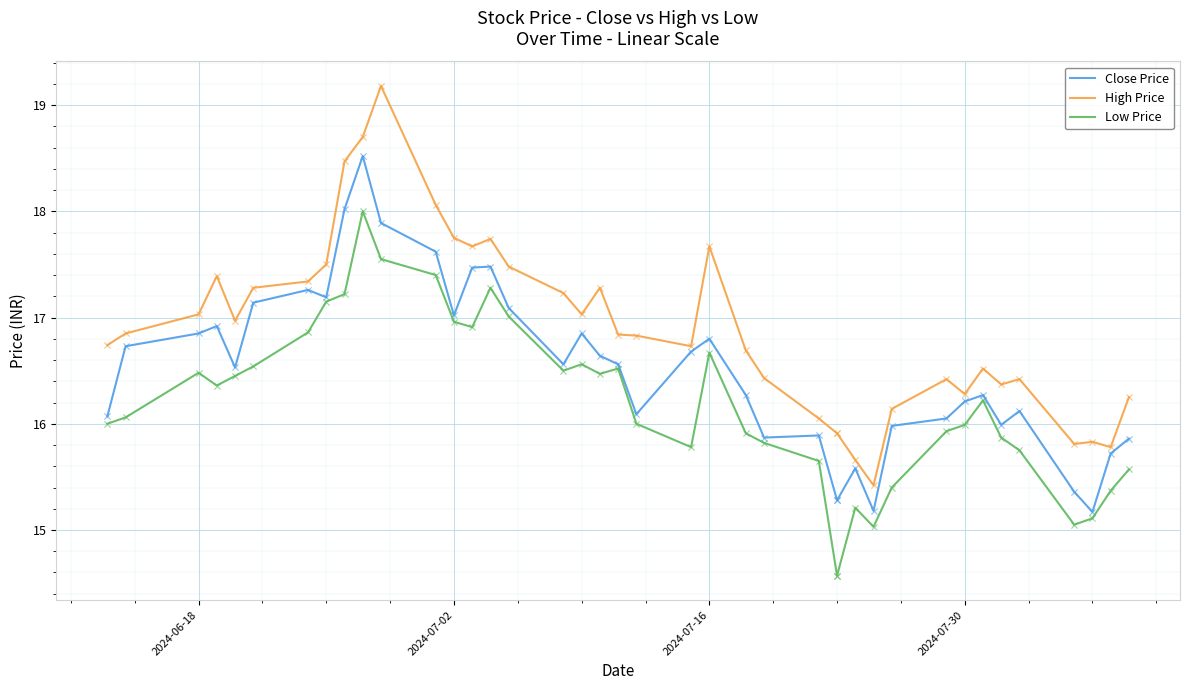

Which series has the widest spread of Y values?

High Price